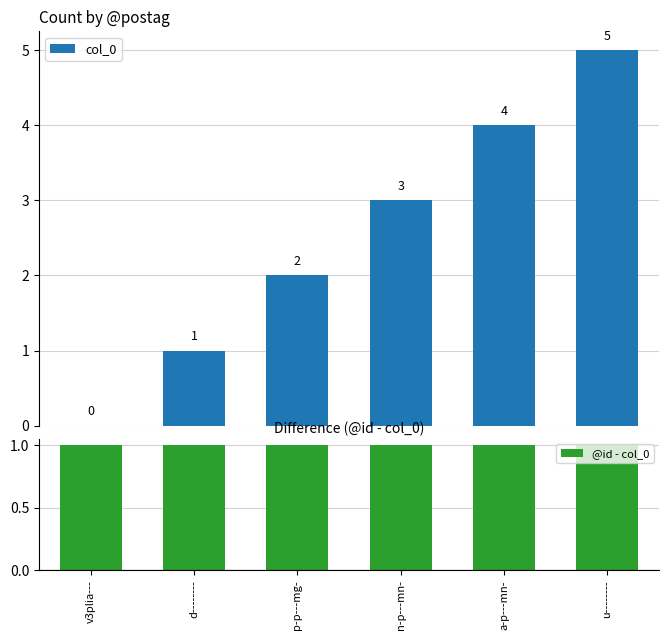

Which category has the lowest value in the col_0 series?

v3plia---